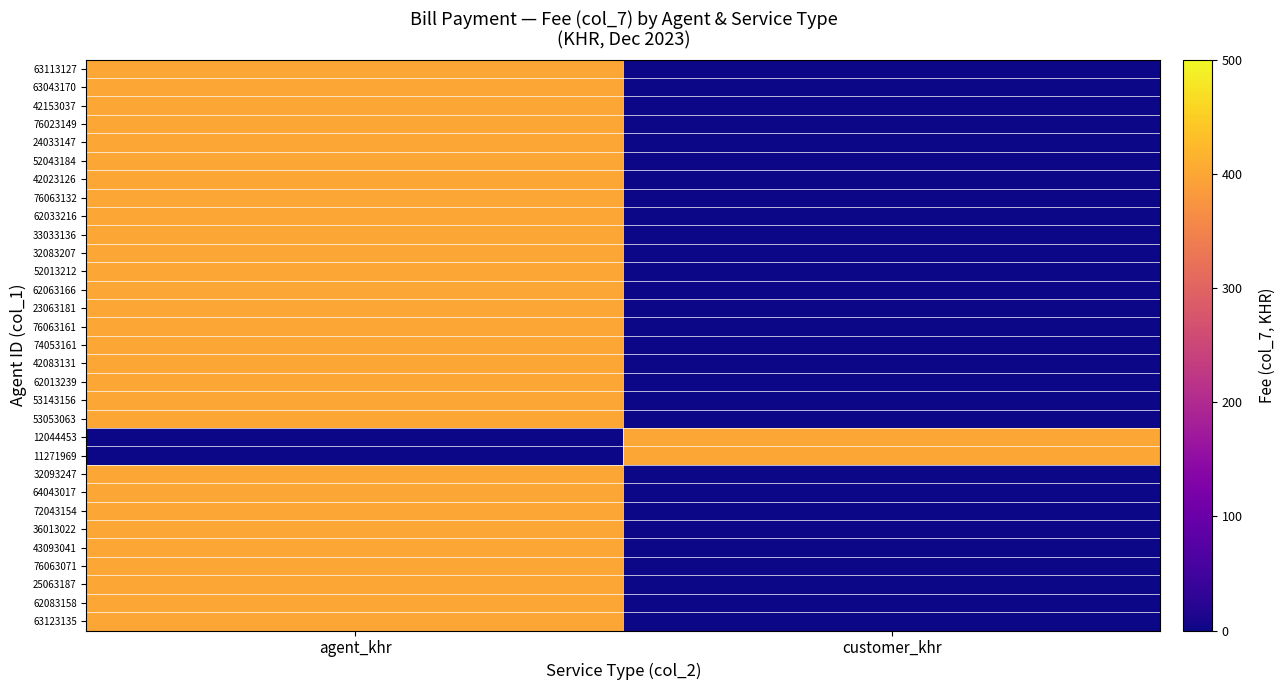

At customer_khr, list the series in order from largest to smallest.

12044453, 11271969, 63113127, 63043170, 42153037, 76023149, 24033147, 52043184, 42023126, 76063132, 62033216, 33033136, 32083207, 52013212, 62063166, 23063181, 76063161, 74053161, 42083131, 62013239, 53143156, 53053063, 32093247, 64043017, 72043154, 36013022, 43093041, 76063071, 25063187, 62083158, 63123135